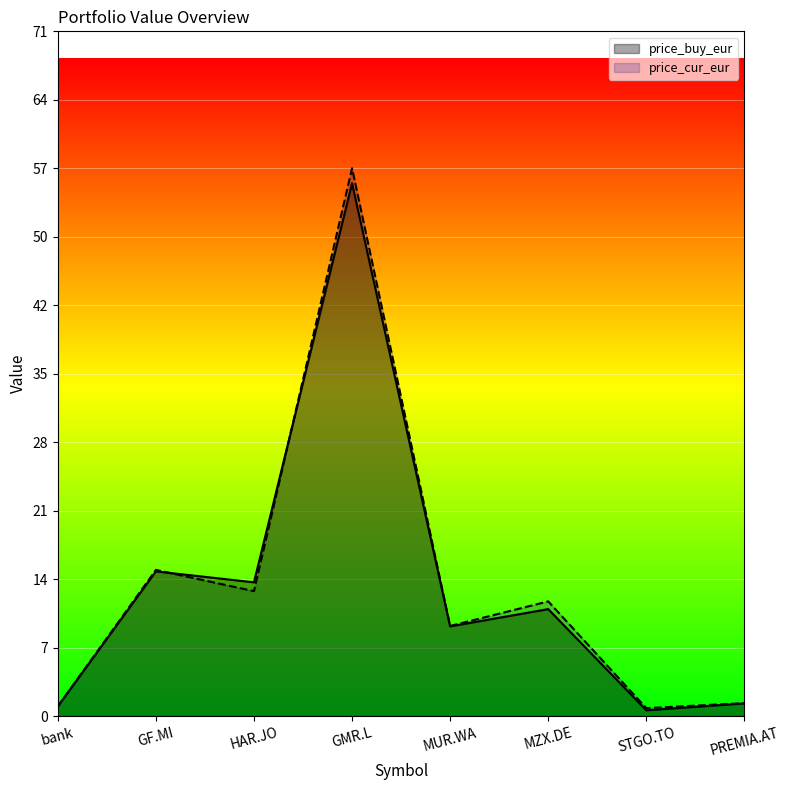

Rank the series at GF.MI from lowest to highest value.

price_buy_eur, price_cur_eur